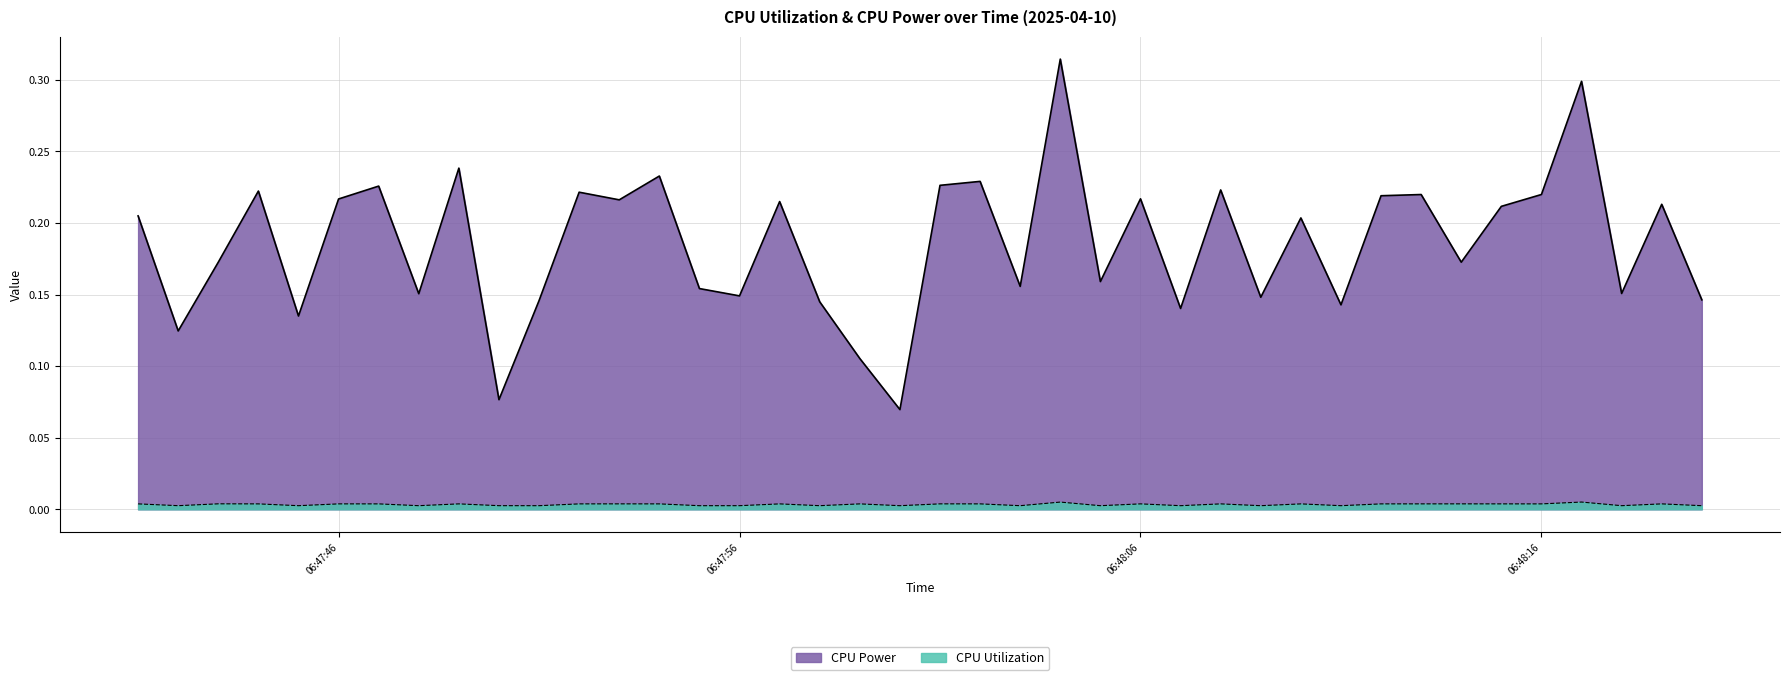

What position from the left is 2025-04-10 06:47:49?

9